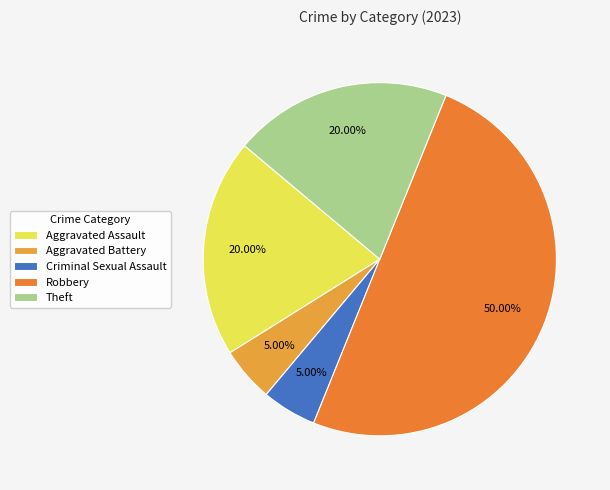

How many slices are in this pie chart?

5